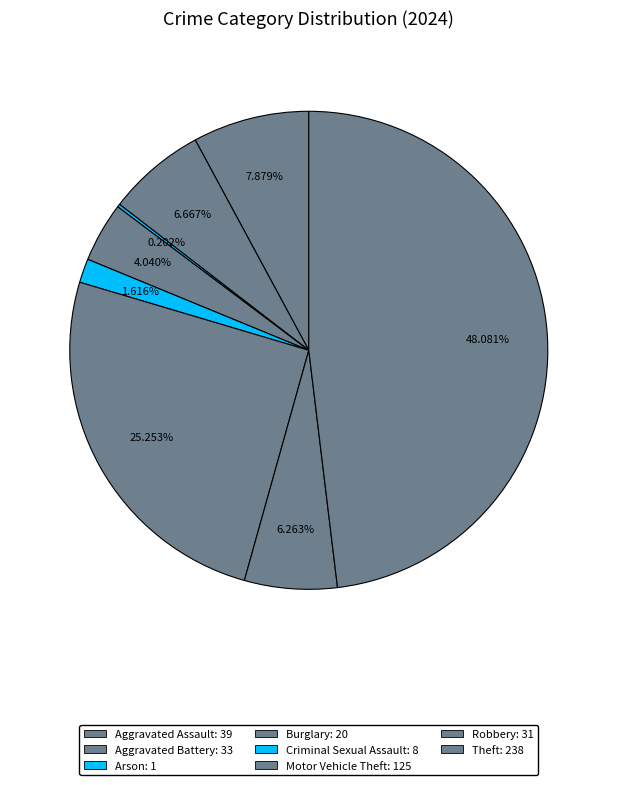

To the nearest percent, what is the difference between the Motor Vehicle Theft and Theft slice percentages?

23%